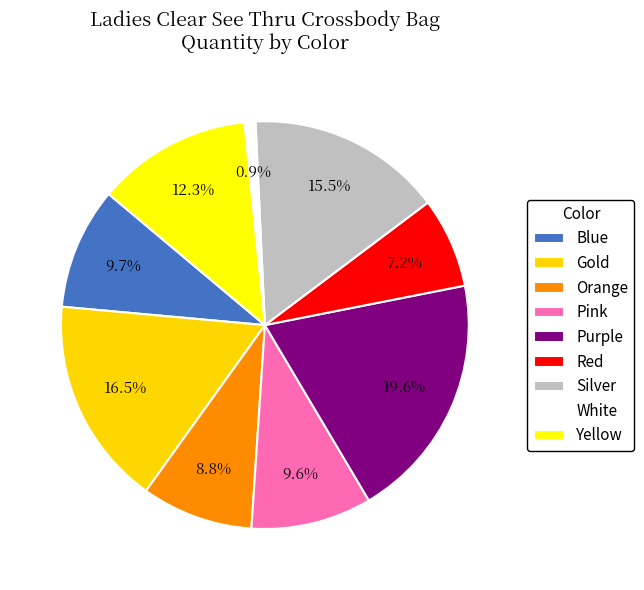

What is the smallest slice in the pie chart?

White